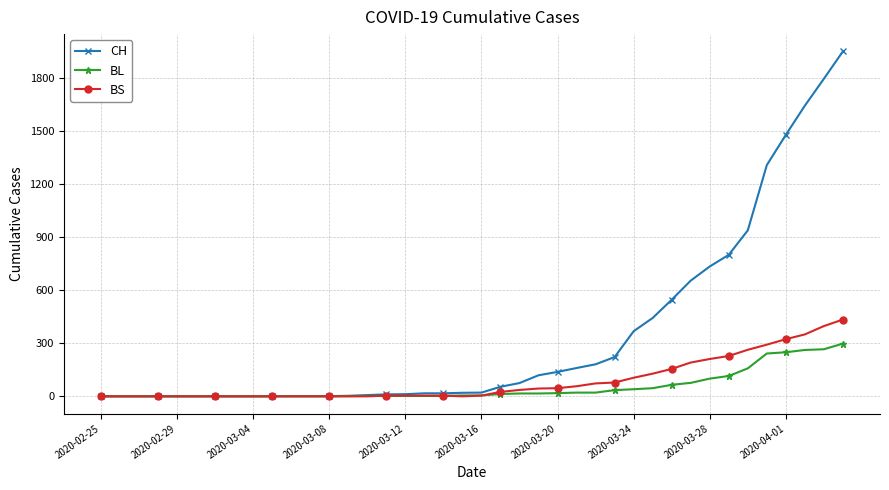

Which series has the largest total across all categories?

CH